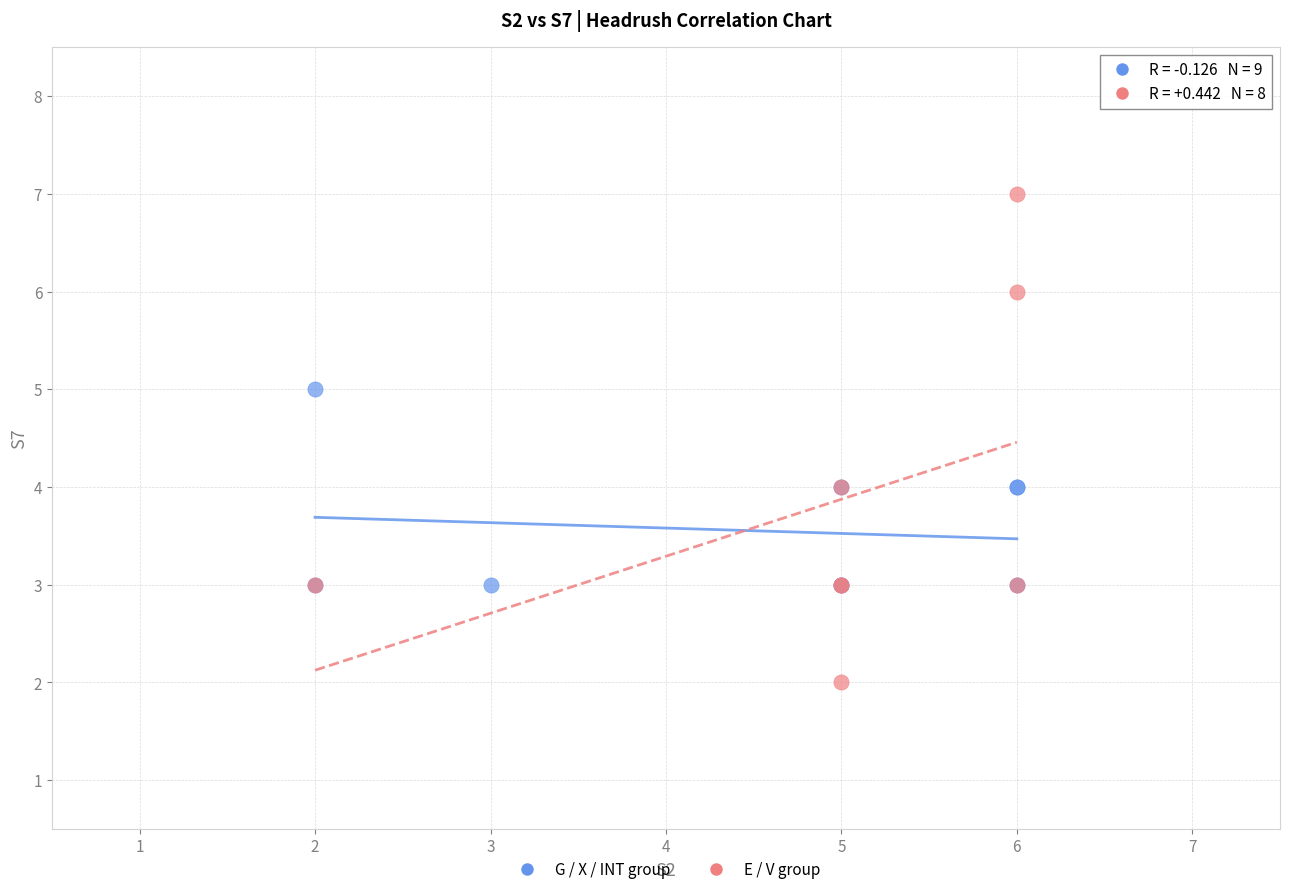

What are all the series names shown in the legend?

G / X / INT group, E / V group